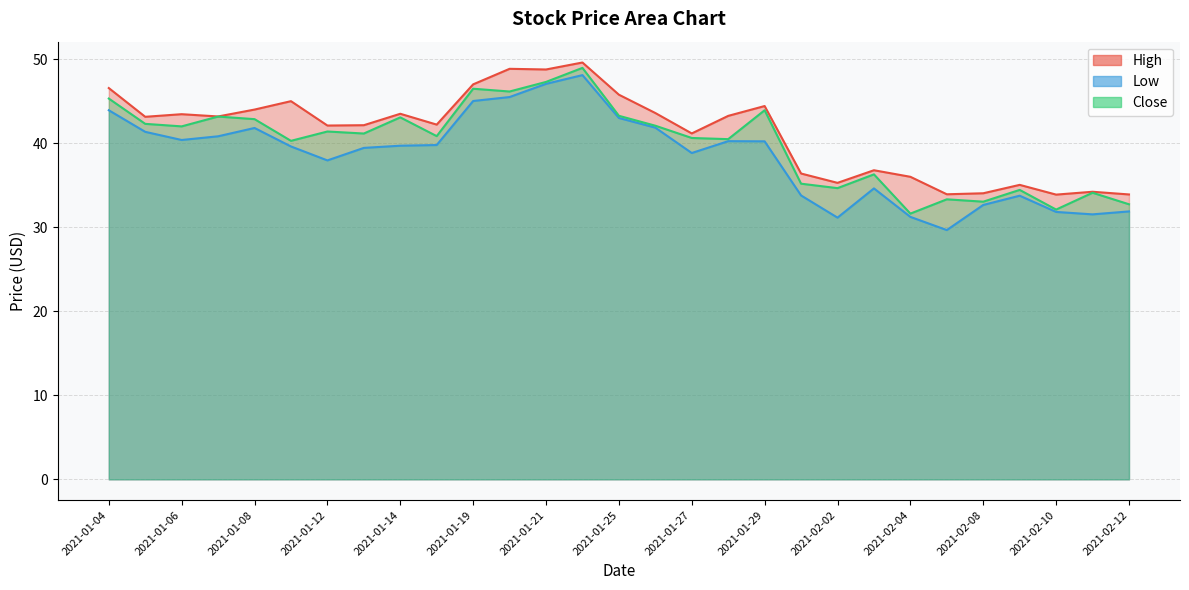

What is the sum of the High values at 2021-01-15 and 2021-01-12?

84.3